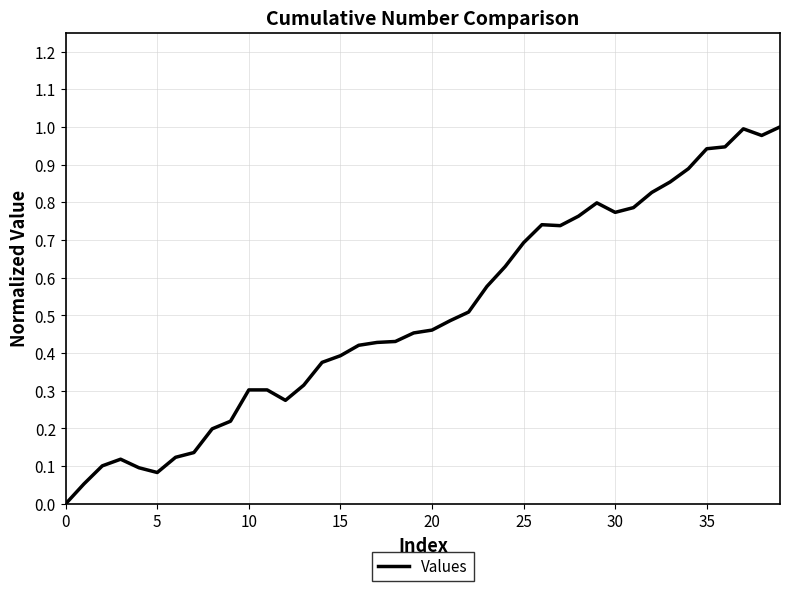

Reading right to left, extract all data points from this chart.

1.0	1.0	1.0	0.9	0.9	0.9	0.9	0.8	0.8	0.8	0.8	0.8	0.7	0.7	0.7	0.6	0.6	0.5	0.5	0.5	0.5	0.4	0.4	0.4	0.4	0.4	0.3	0.3	0.3	0.3	0.2	0.2	0.1	0.1	0.1	0.1	0.1	0.1	0.1	0.0